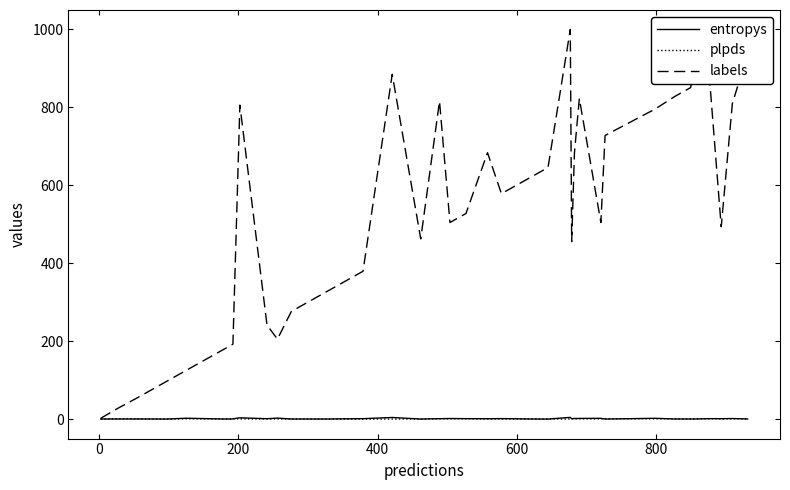

Which series has the largest total across all categories?

labels